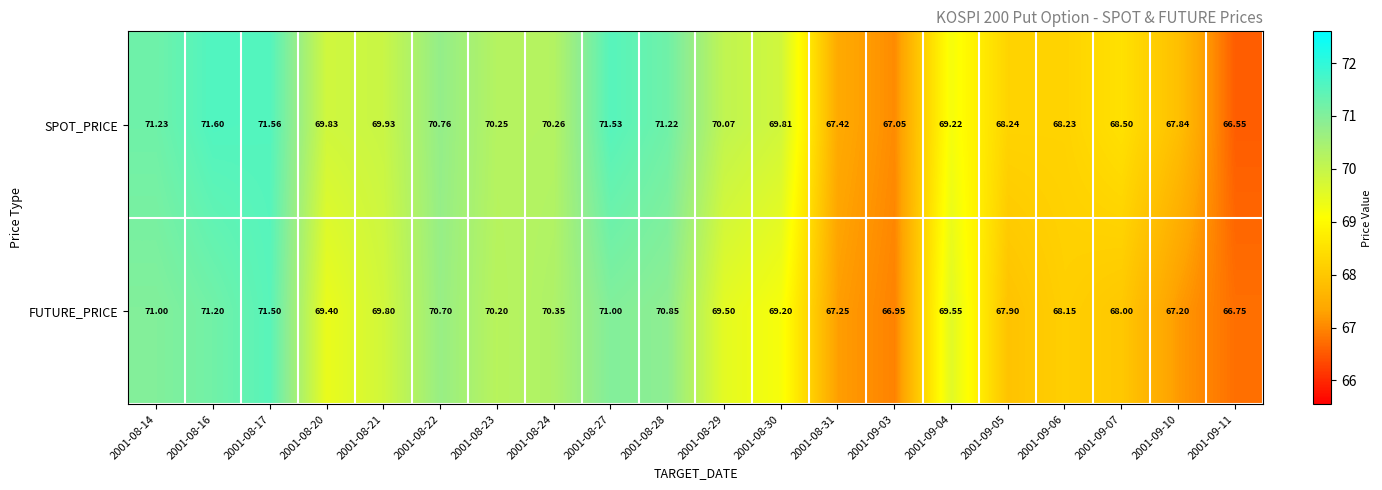

Which series changed the most between 2001-08-17 and 2001-08-29?

FUTURE_PRICE